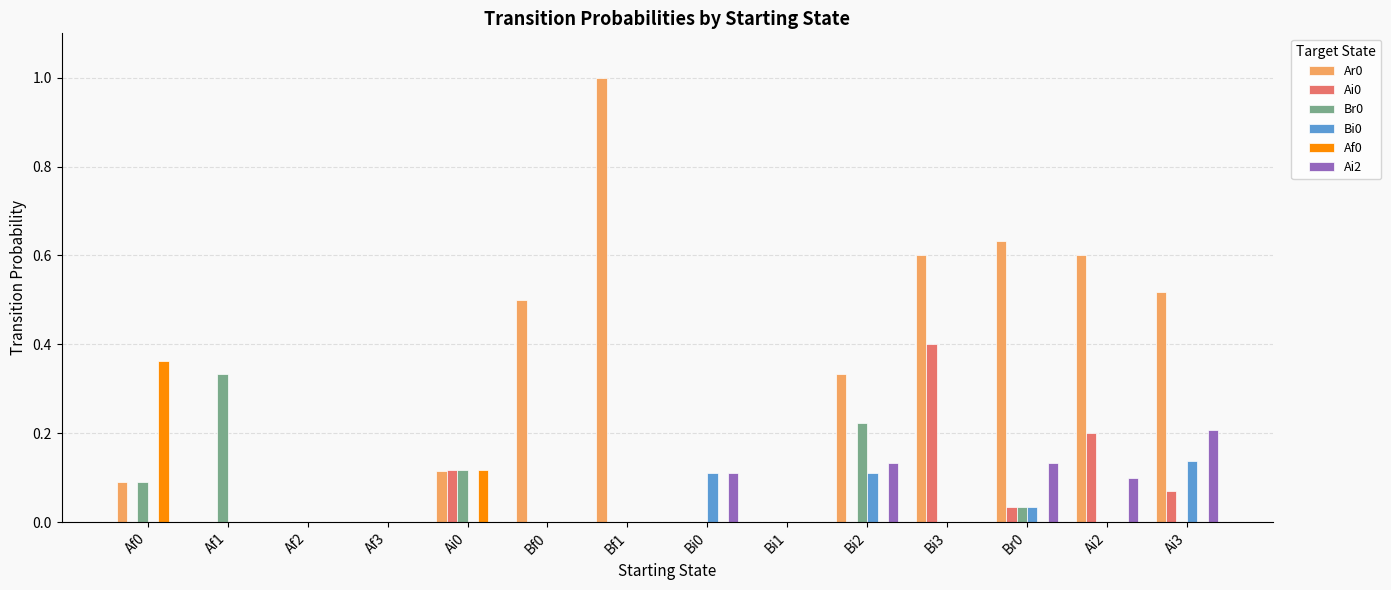

The Ar0 series shows 0.5 at Bf0. True or false?

True